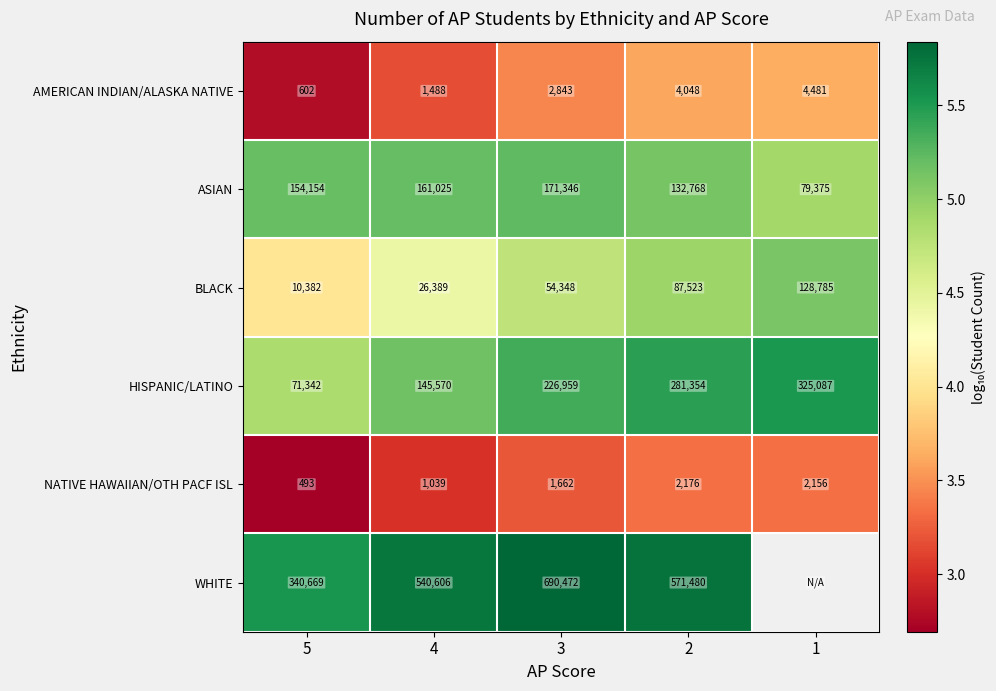

The value of ASIAN at 3 is 2.7. True or false?

False